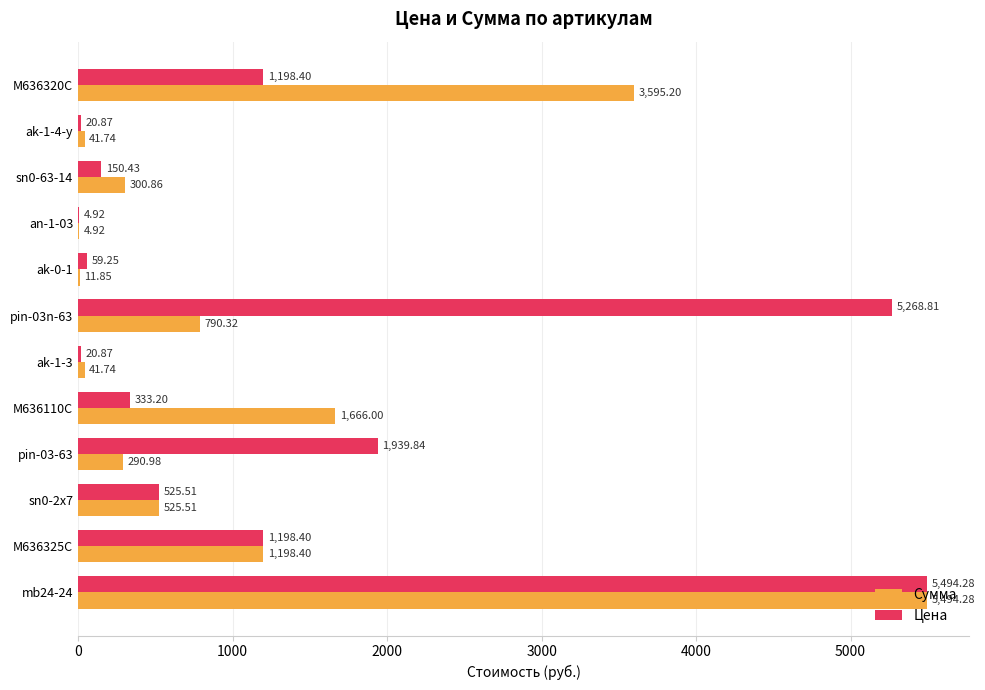

What is the total value across all series at M636325C?

2396.8